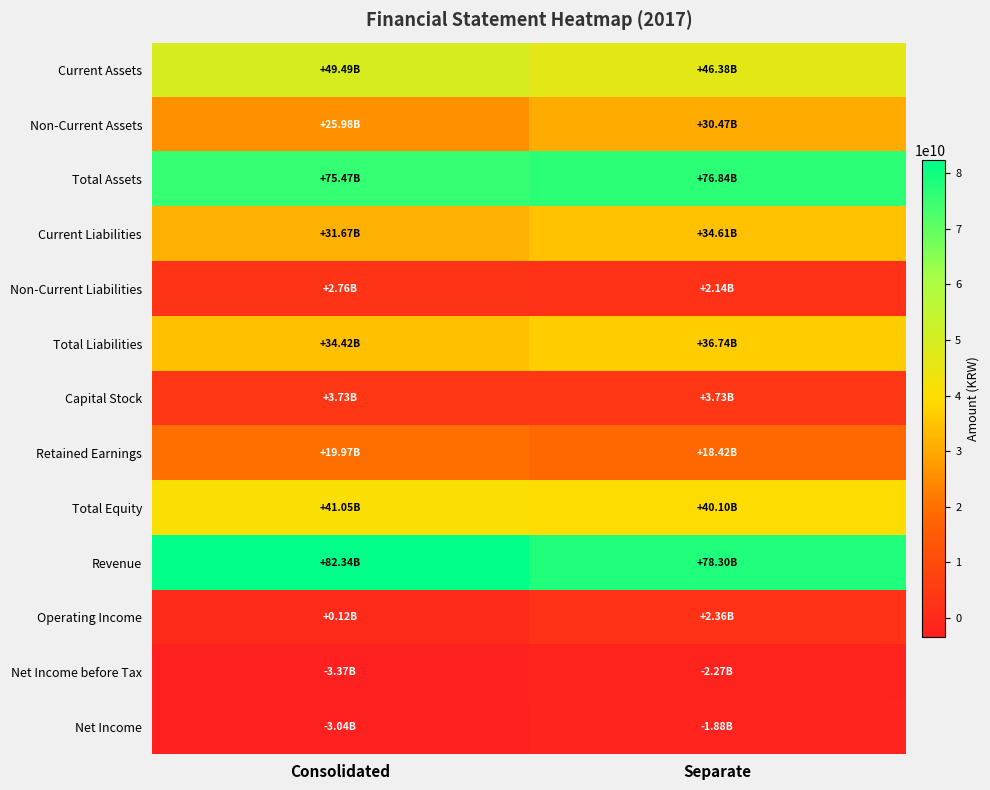

How many distinct data groups are displayed?

13